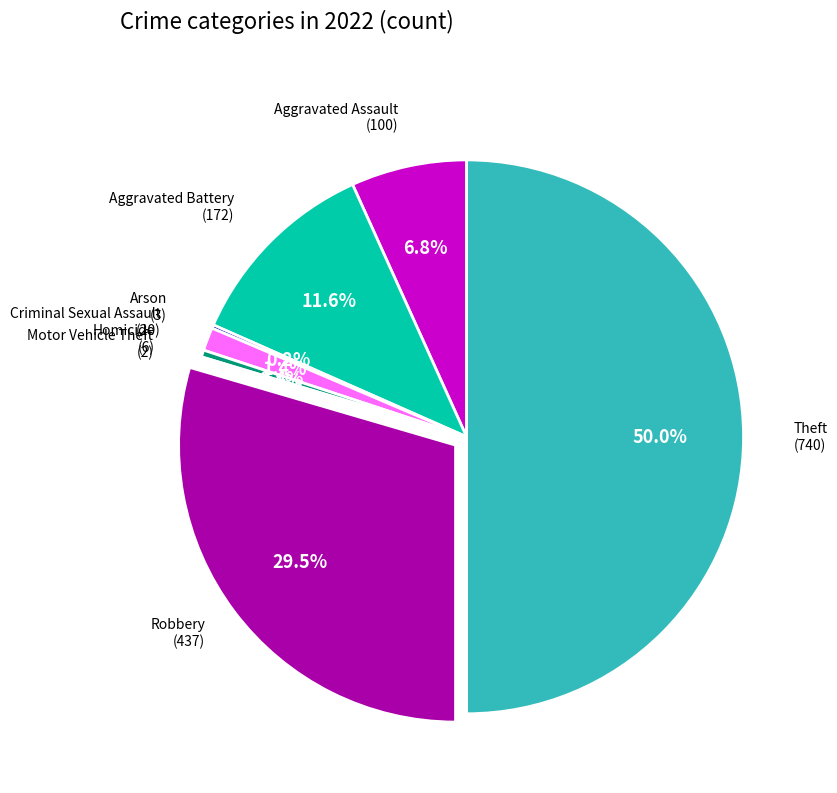

Is there any slice that represents more than half of the pie?

No